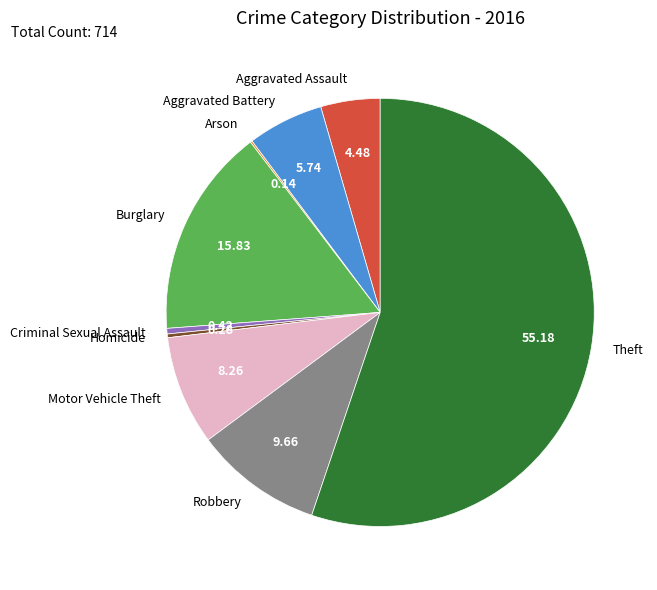

What is the largest slice in the pie chart?

Theft